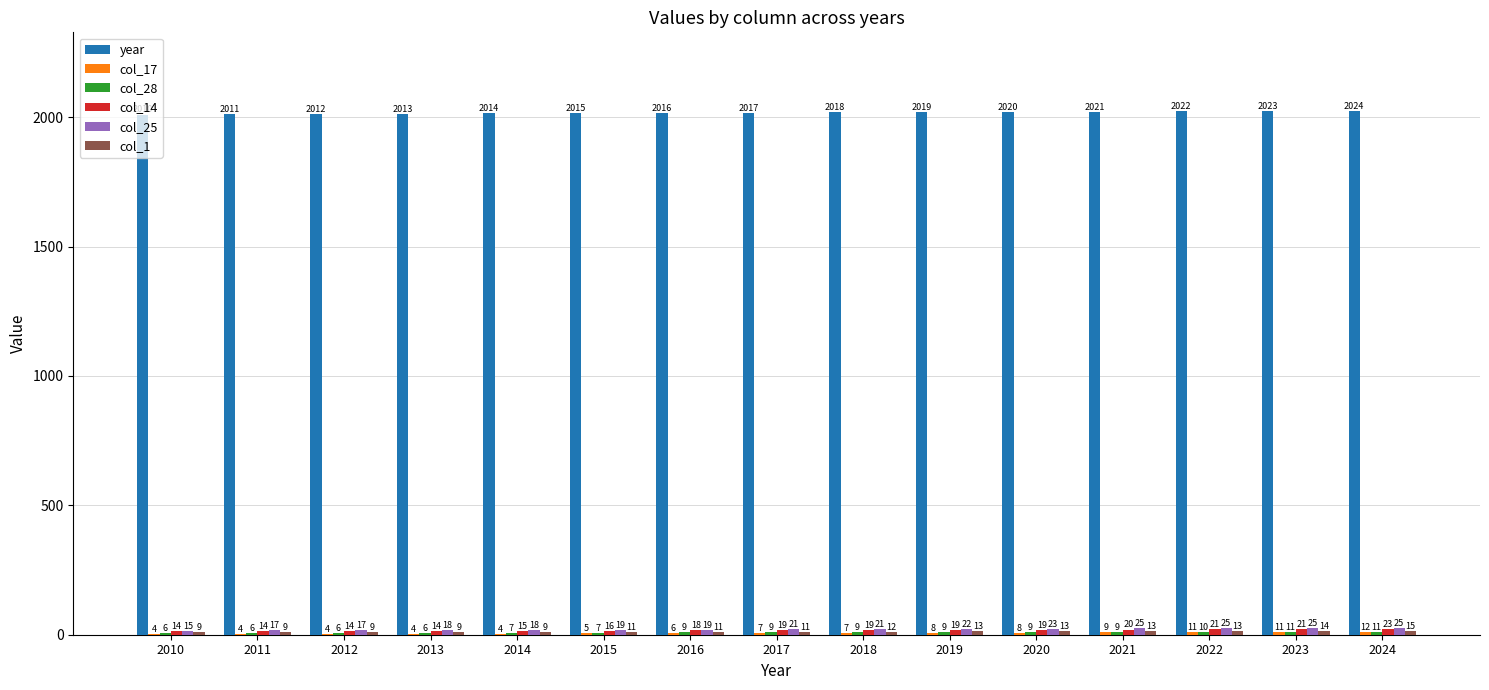

Is it true that col_25 equals 18 at 2013?

True